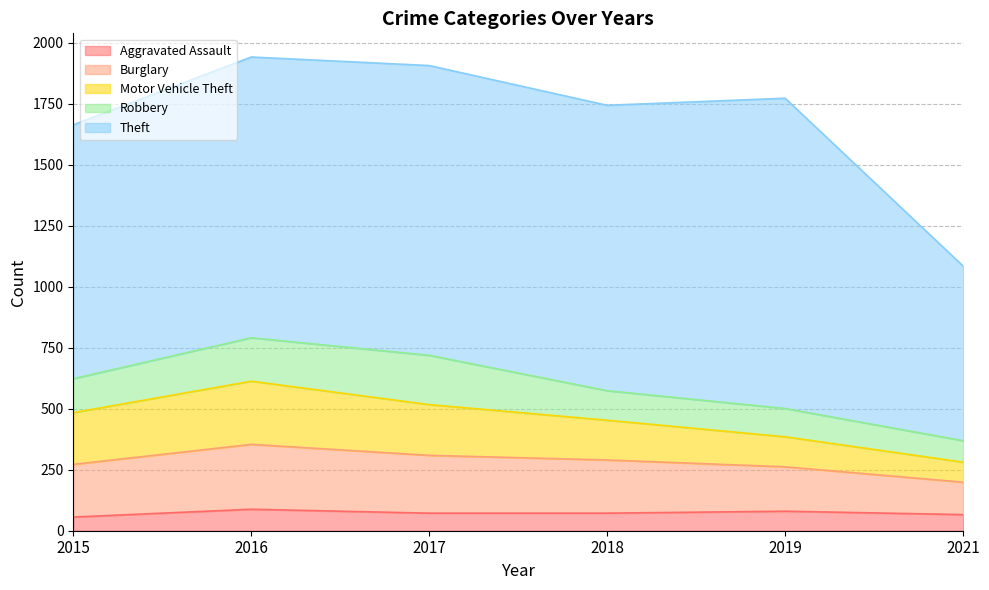

Rank the series at 2015 from highest to lowest value.

Theft, Burglary, Motor Vehicle Theft, Robbery, Aggravated Assault